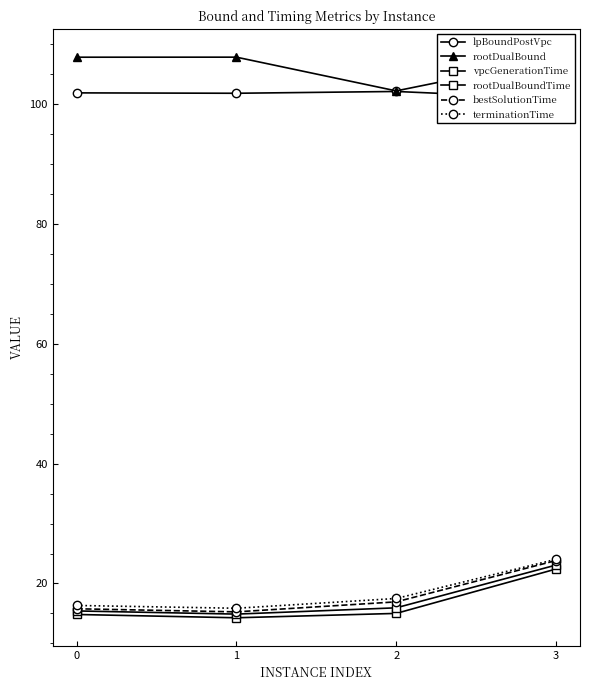

Rank the categories by lpBoundPostVpc value from lowest to highest.

3, 1, 0, 2